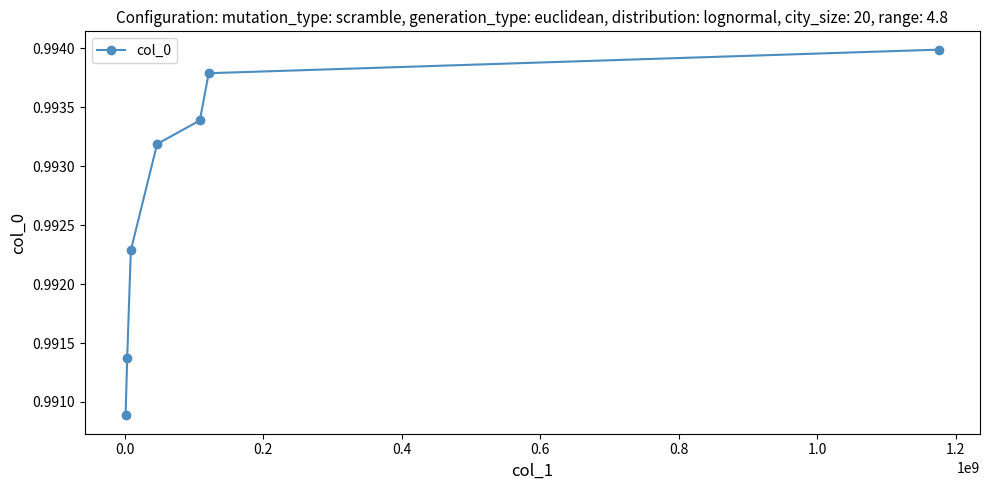

Count the values in the range 0 to 1.

7